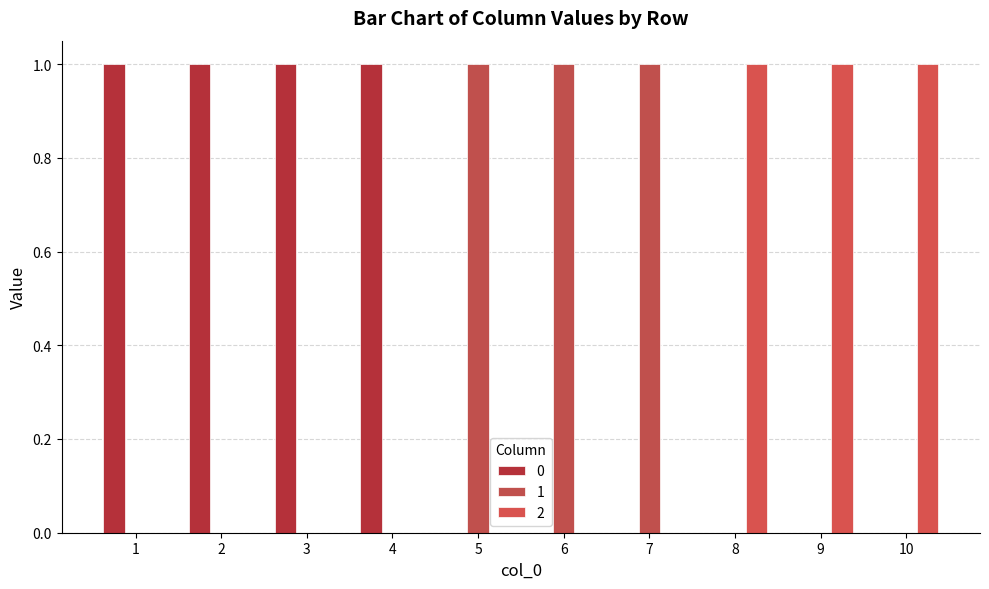

What is the difference between the maximum and minimum values in the 2 series?

1